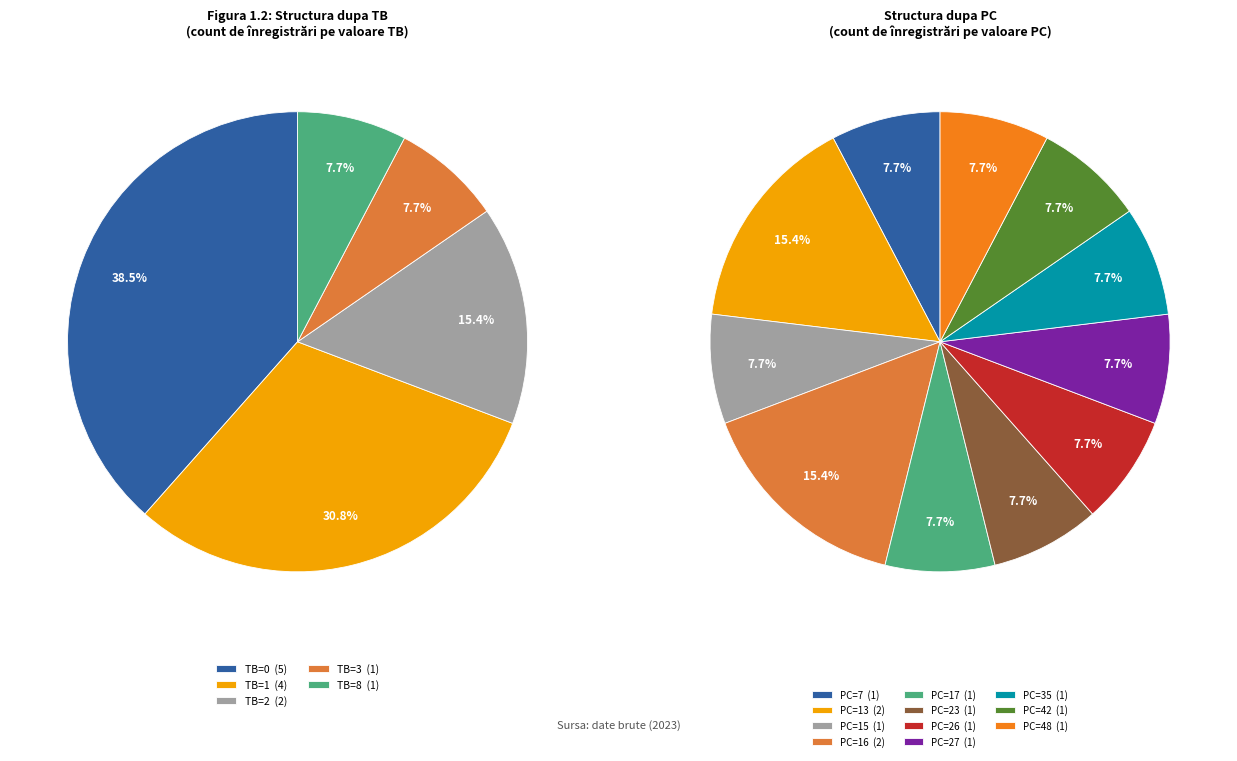

Between TB=3 and TB=2, which is larger?

TB=2